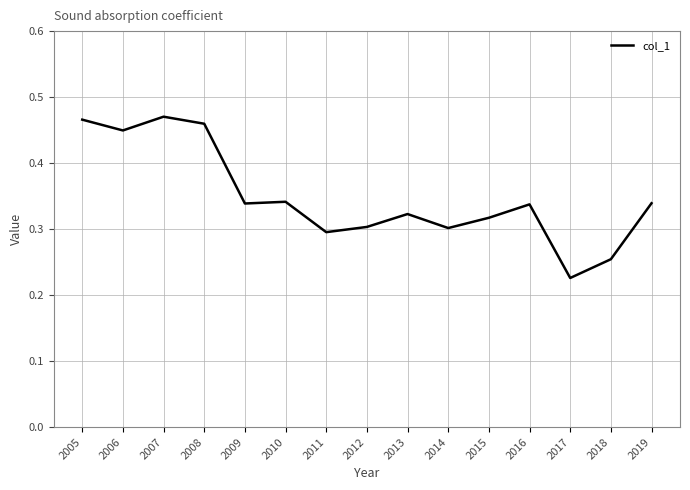

What is the sum of the values at 2008 and 2016?

0.8